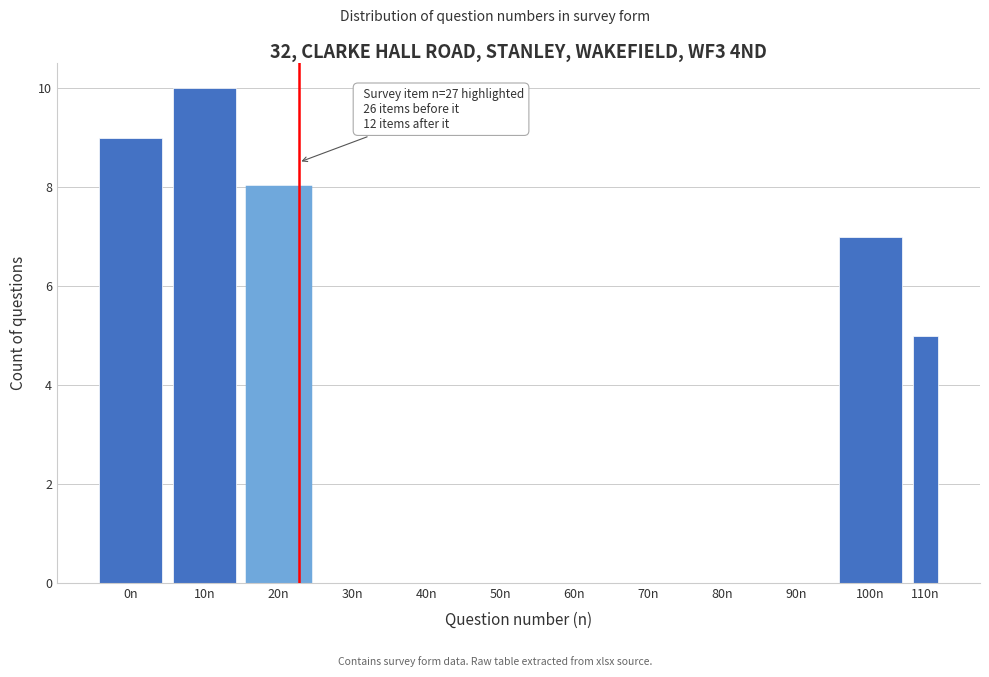

Reading right to left, transcribe all the data shown in this chart.

110n=5	100n=7	90n=0	80n=0	70n=0	60n=0	50n=0	40n=0	30n=0	20n=8	10n=10	0n=9